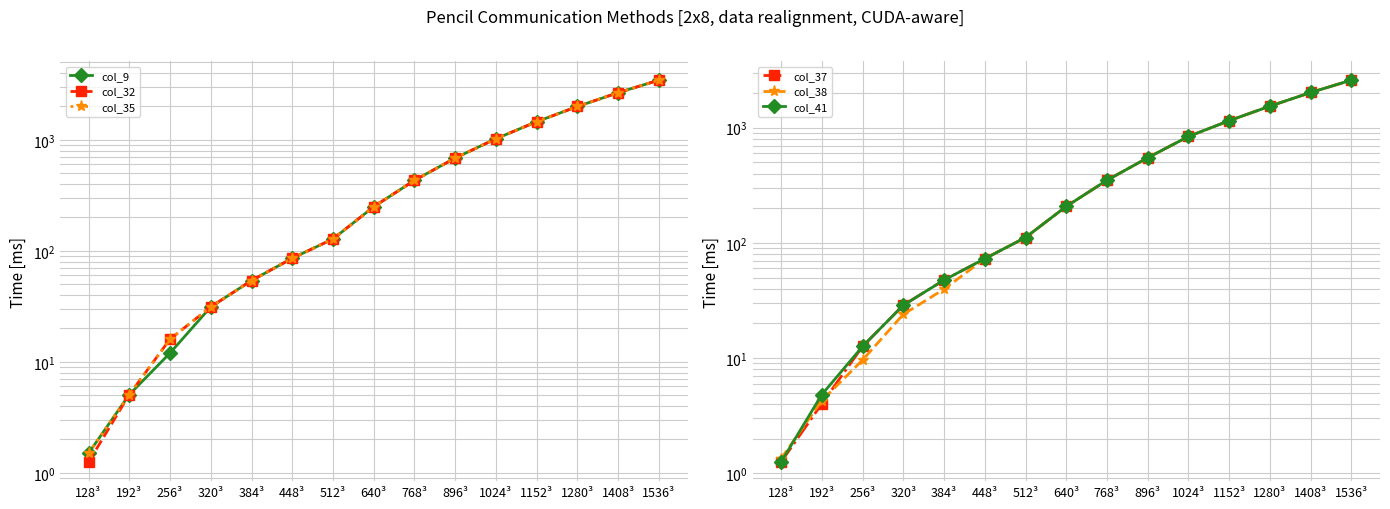

At which category is the sum across all series the highest?

1536³